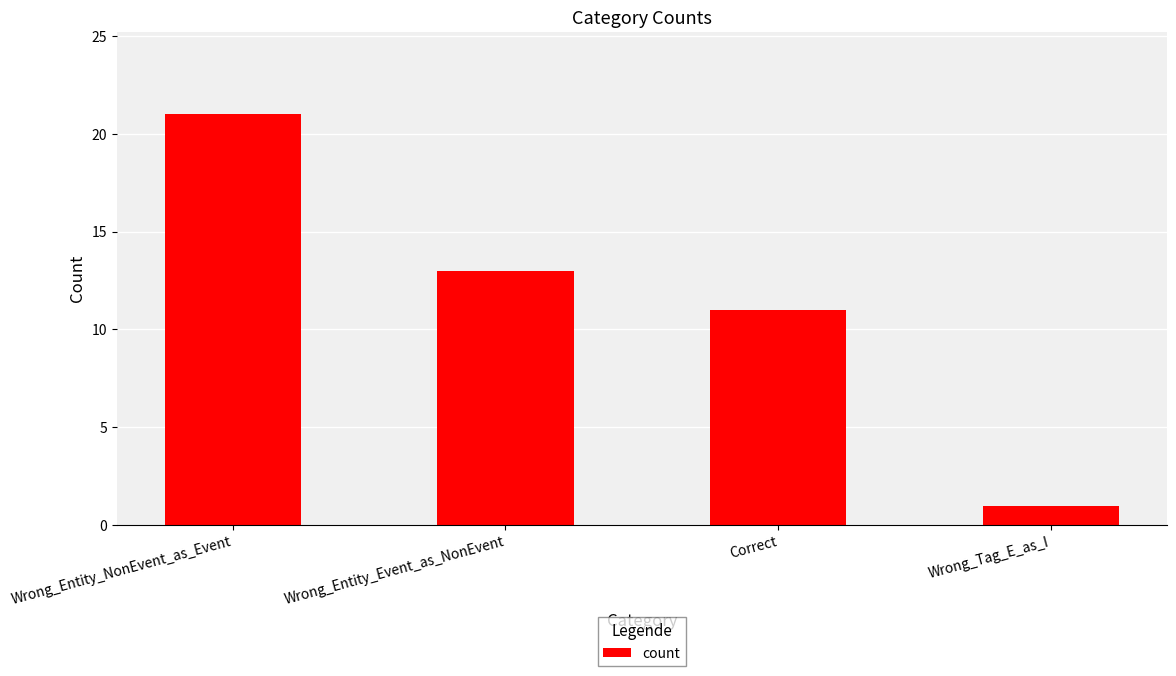

Which category has the highest value across all series?

Wrong_Entity_NonEvent_as_Event